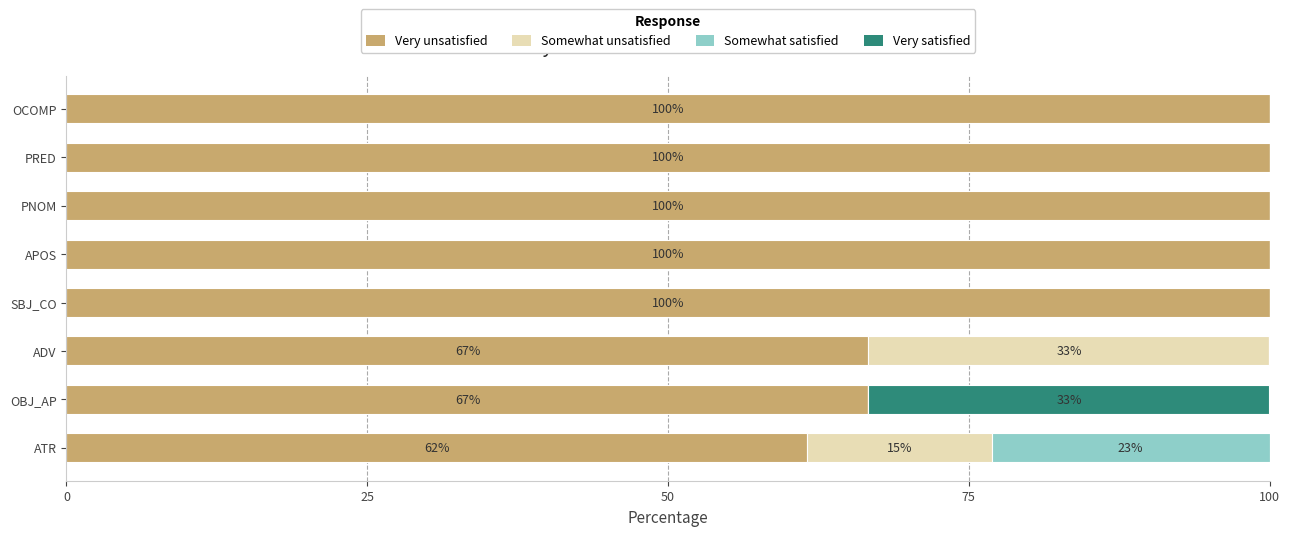

Is it true that Very unsatisfied equals 179.4 at SBJ_CO?

False